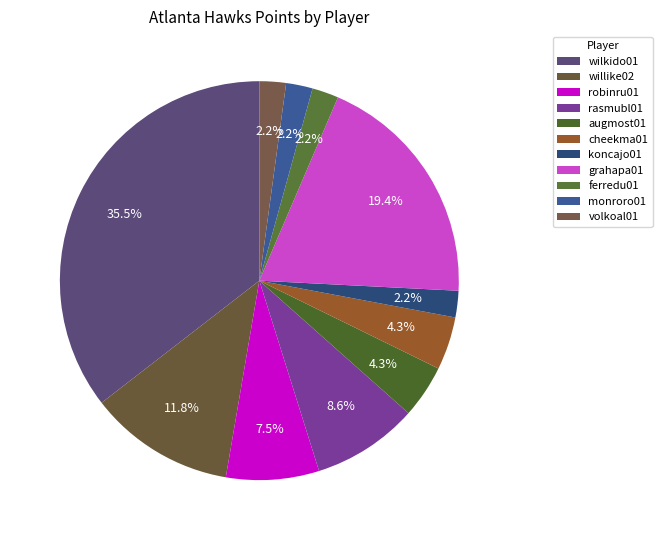

What is the change in value from grahapa01 to volkoal01?

-16